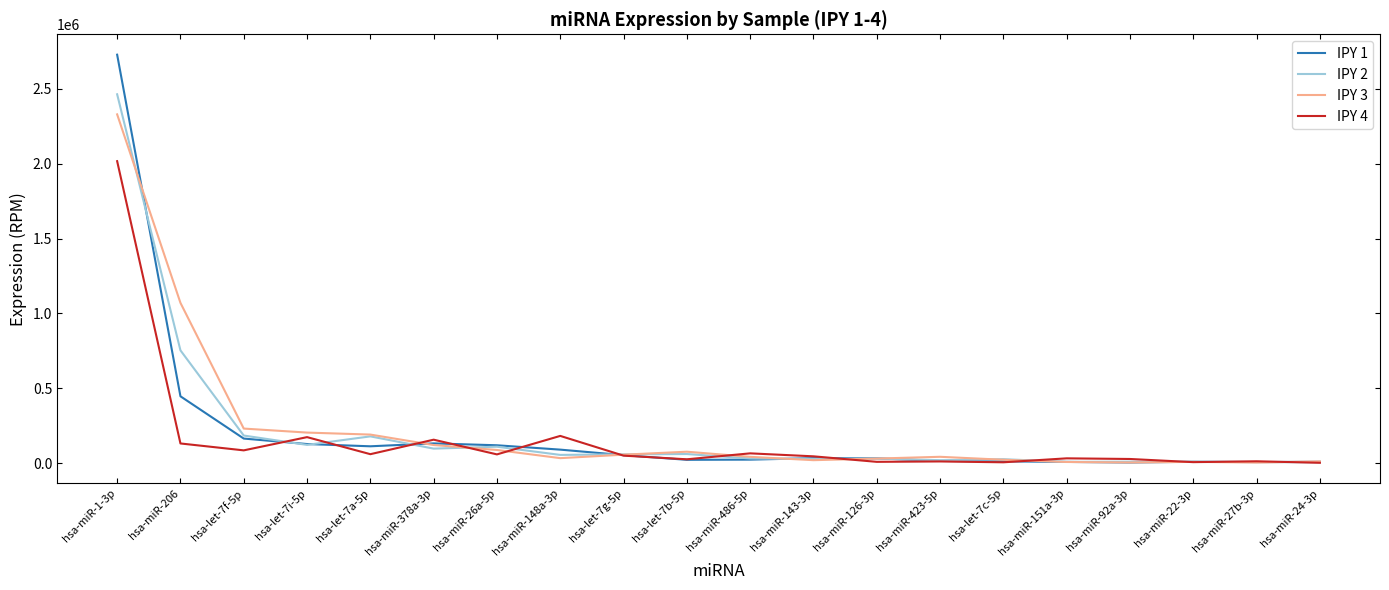

Which series has the widest spread of values?

IPY 1